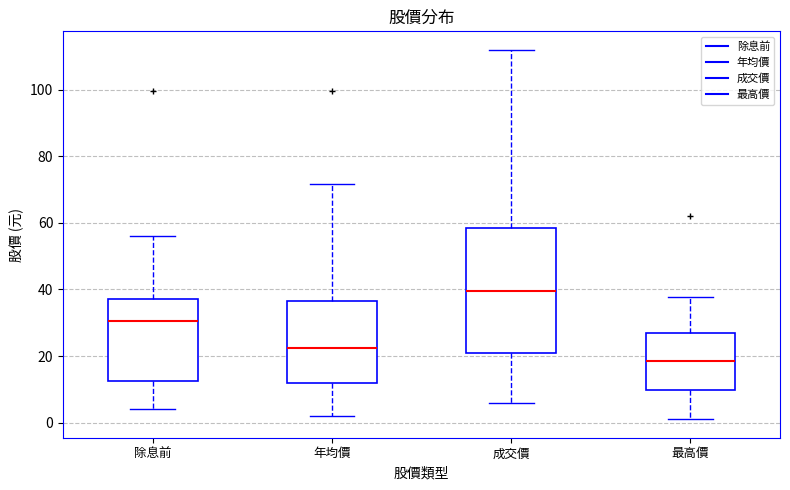

Reading left to right, read every box against the y-axis: the position of its median line, the range the box covers, and the ends of its whiskers. The values are not printed on the chart, so give them approximately, as read against the axis.

除息前: median 30, box 12 to 38, whiskers 4 to 56
年均價: median 22, box 12 to 36, whiskers 2 to 72
成交價: median 40, box 22 to 58, whiskers 6 to 112
最高價: median 18, box 10 to 26, whiskers 2 to 38